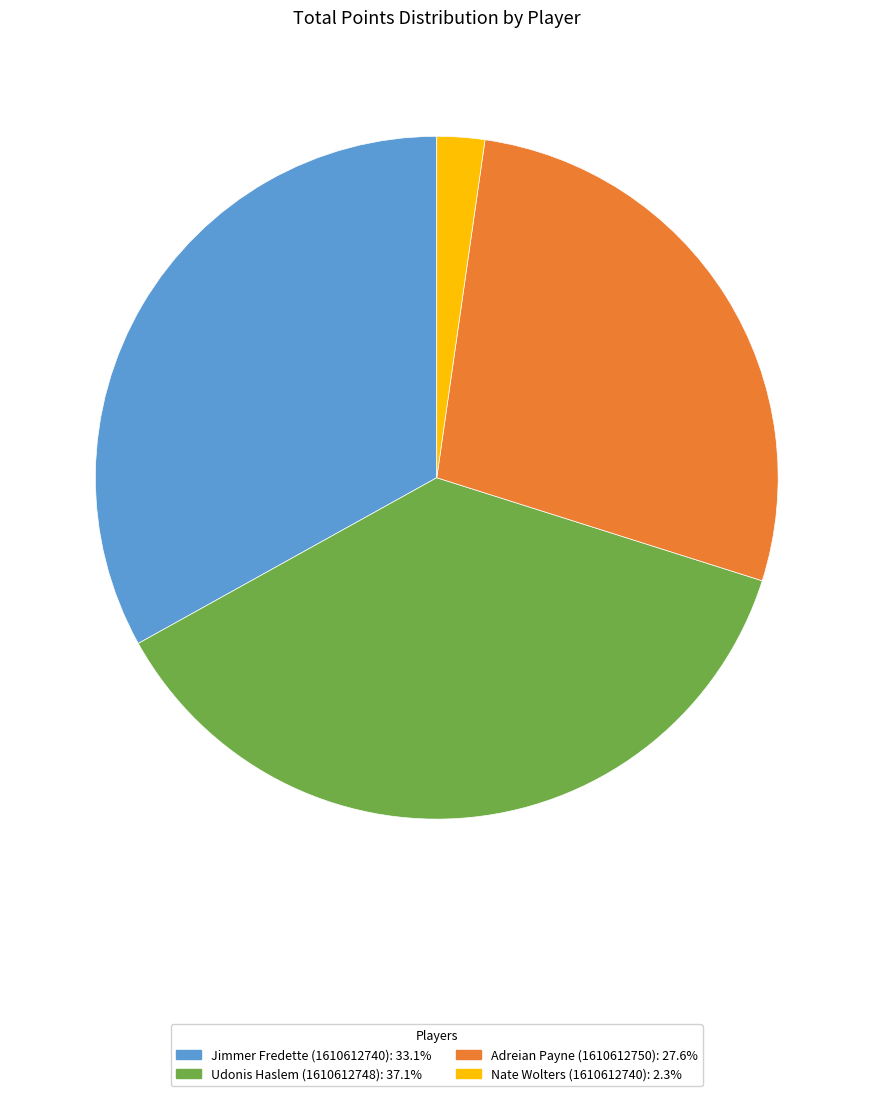

Count the number of slices in the pie.

4